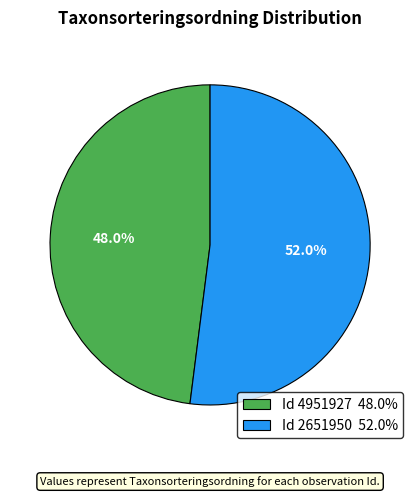

Rank the categories by value from highest to lowest.

Id 2651950 52.0%, Id 4951927 48.0%